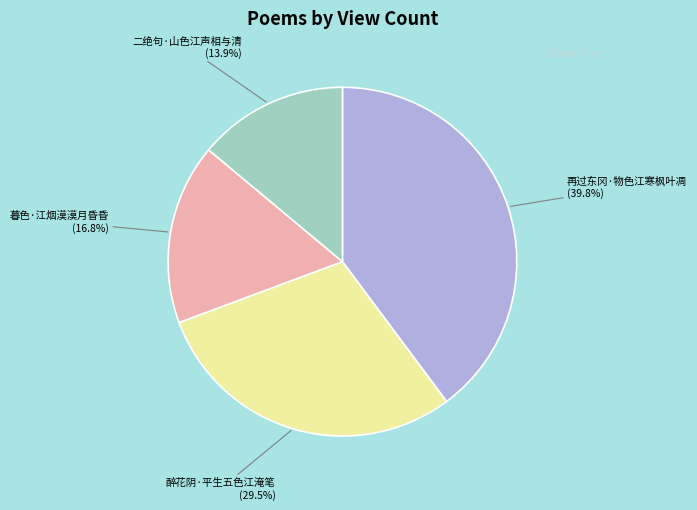

Rank the categories by value from lowest to highest.

二绝句·山色江声相与清, 暮色·江烟漠漠月昏昏, 醉花阴·平生五色江淹笔, 再过东冈·物色江寒枫叶凋